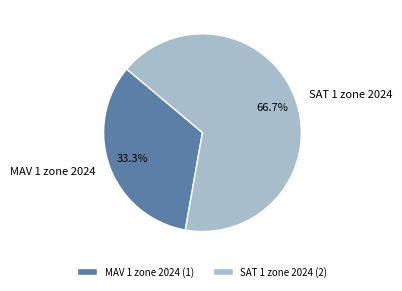

Which category has the smallest portion of the pie?

MAV 1 zone 2024